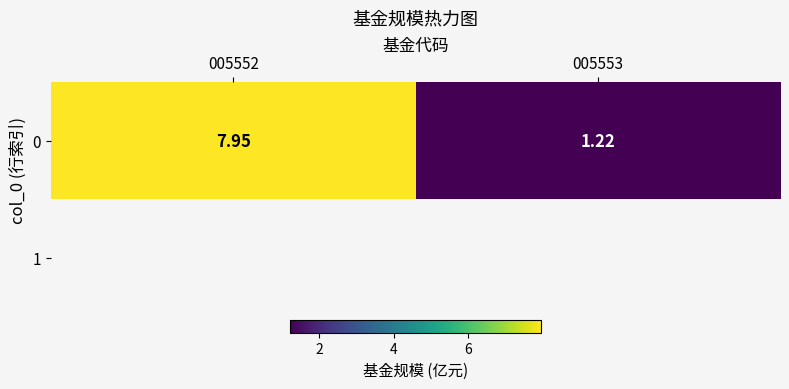

What is the difference between the maximum and minimum values?

6.7